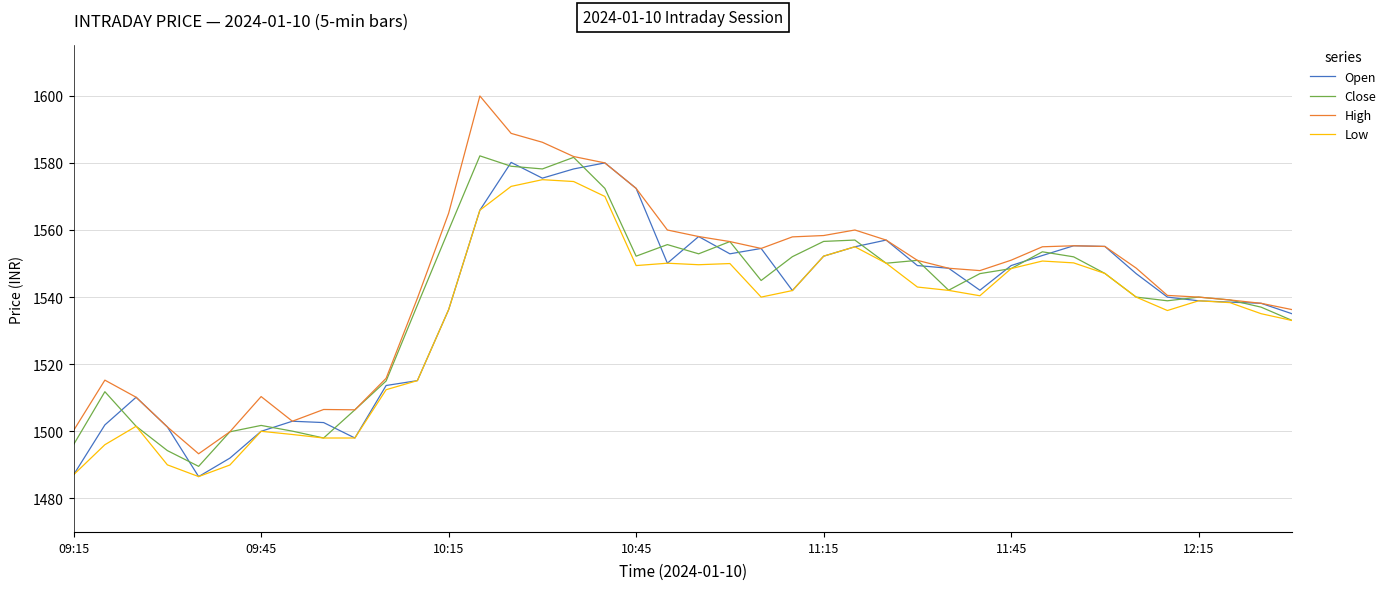

Which series has the largest range (max minus min)?

High